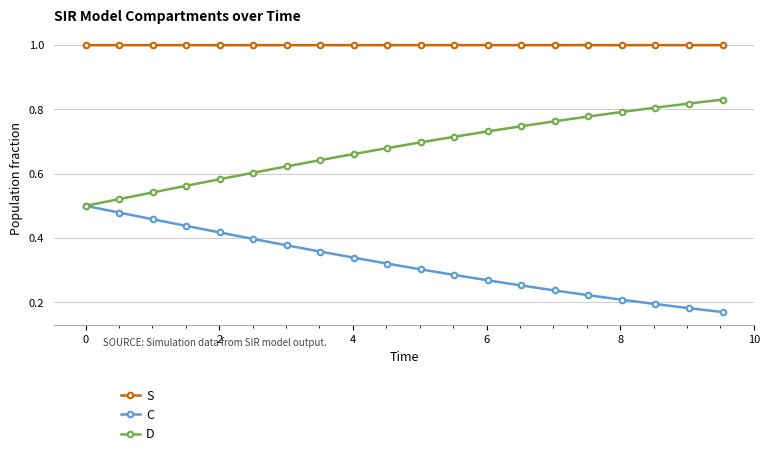

List the series in order of their peak value, lowest first.

C, D, S